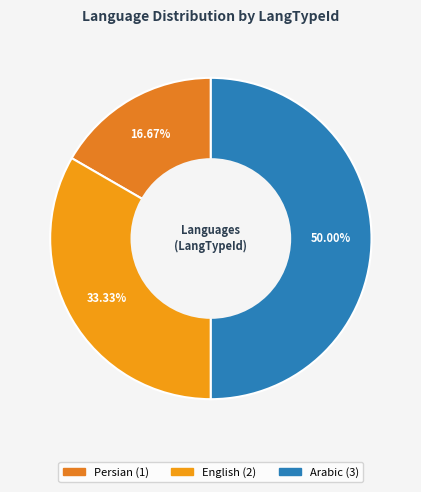

Which category has the biggest portion of the pie?

Arabic